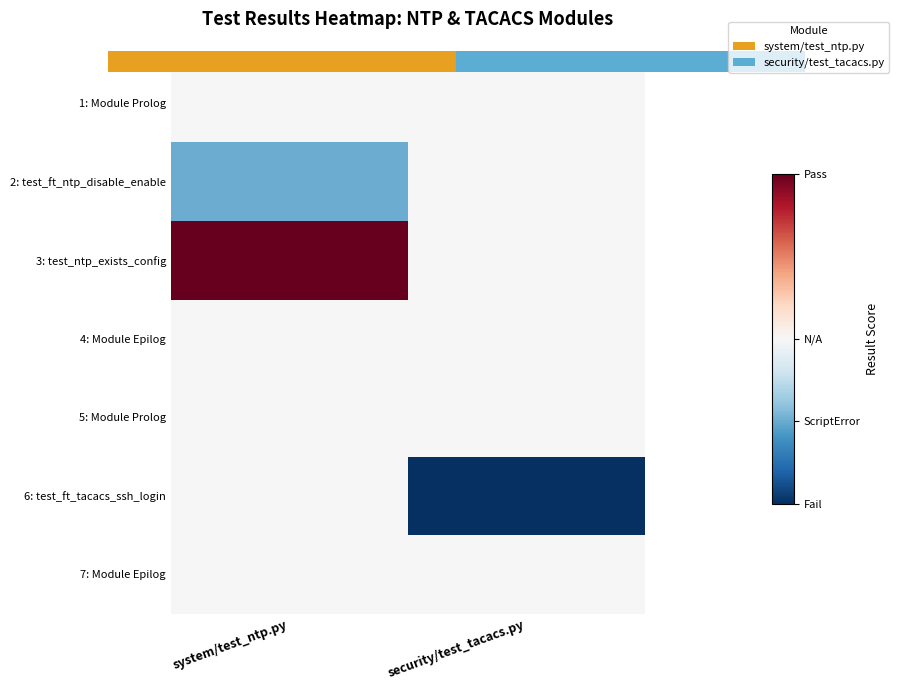

At system/test_ntp.py, list the series in order from smallest to largest.

2: test_ft_ntp_disable_enable, 1: Module Prolog, 4: Module Epilog, 5: Module Prolog, 6: test_ft_tacacs_ssh_login, 7: Module Epilog, 3: test_ntp_exists_config